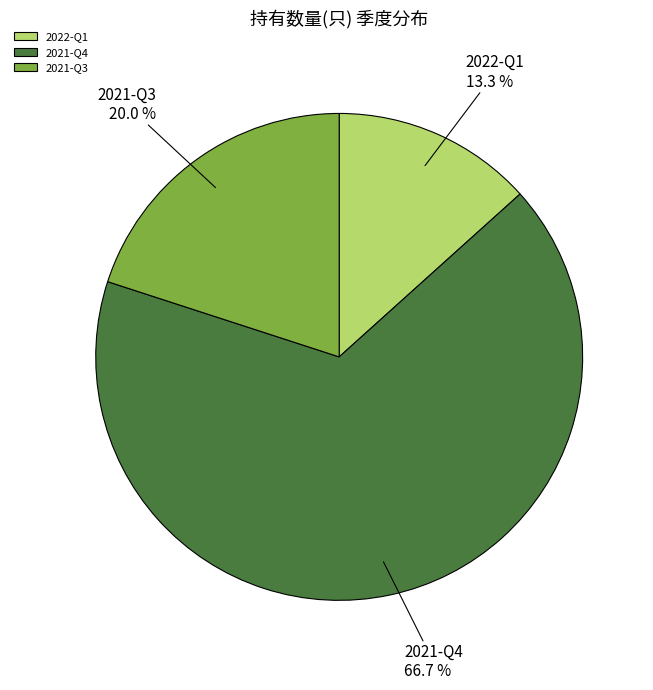

What is the ratio of the value at 2021-Q4 to the value at 2021-Q3?

3.3